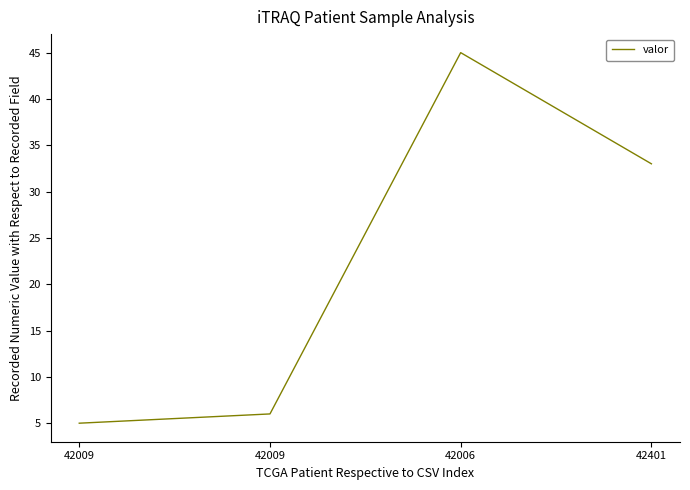

Count the number of data series in this chart.

1